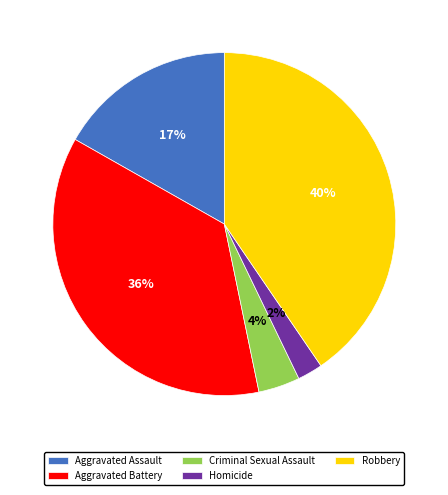

Which has a higher value, Robbery or Homicide?

Robbery